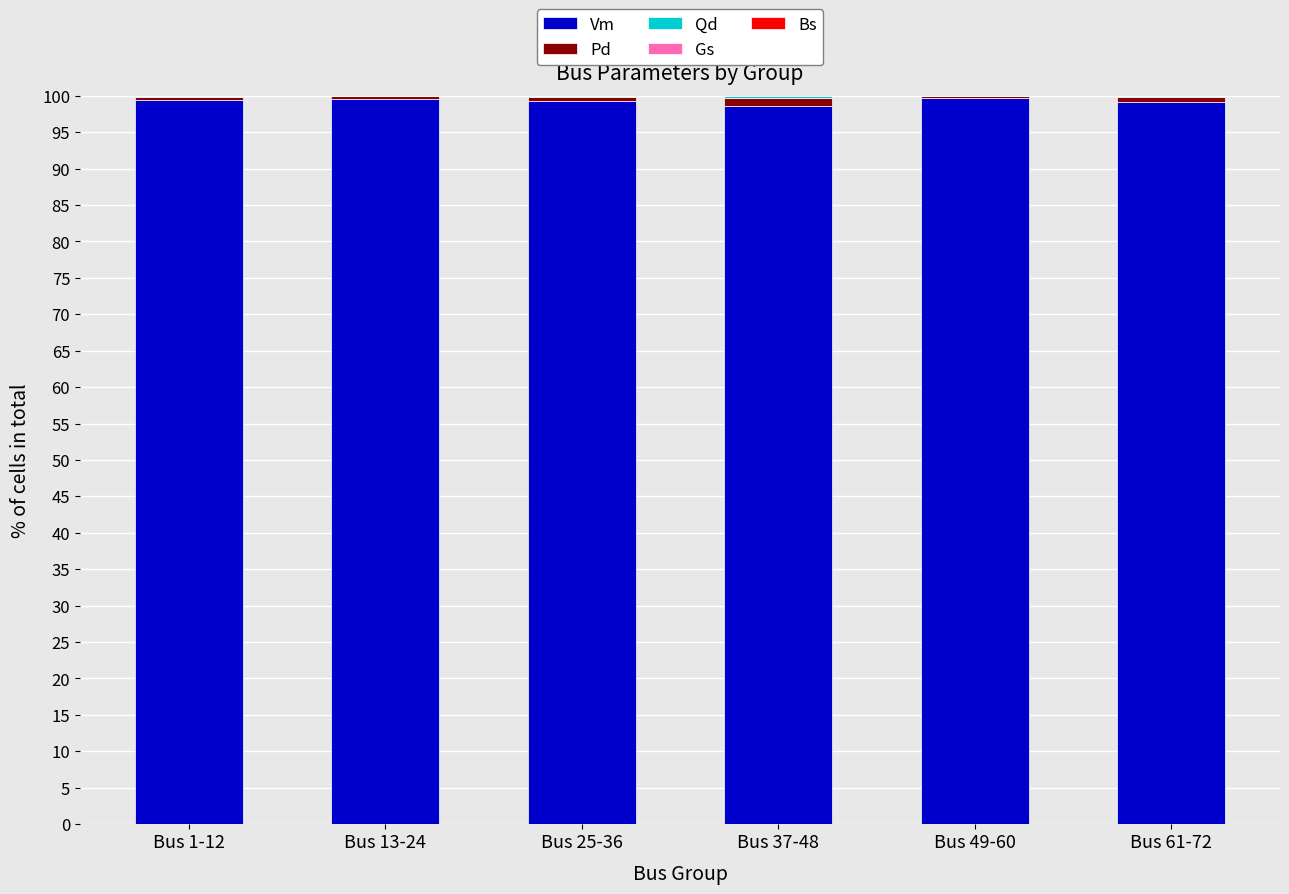

The value of Vm at Bus 49-60 is 99.6. True or false?

True